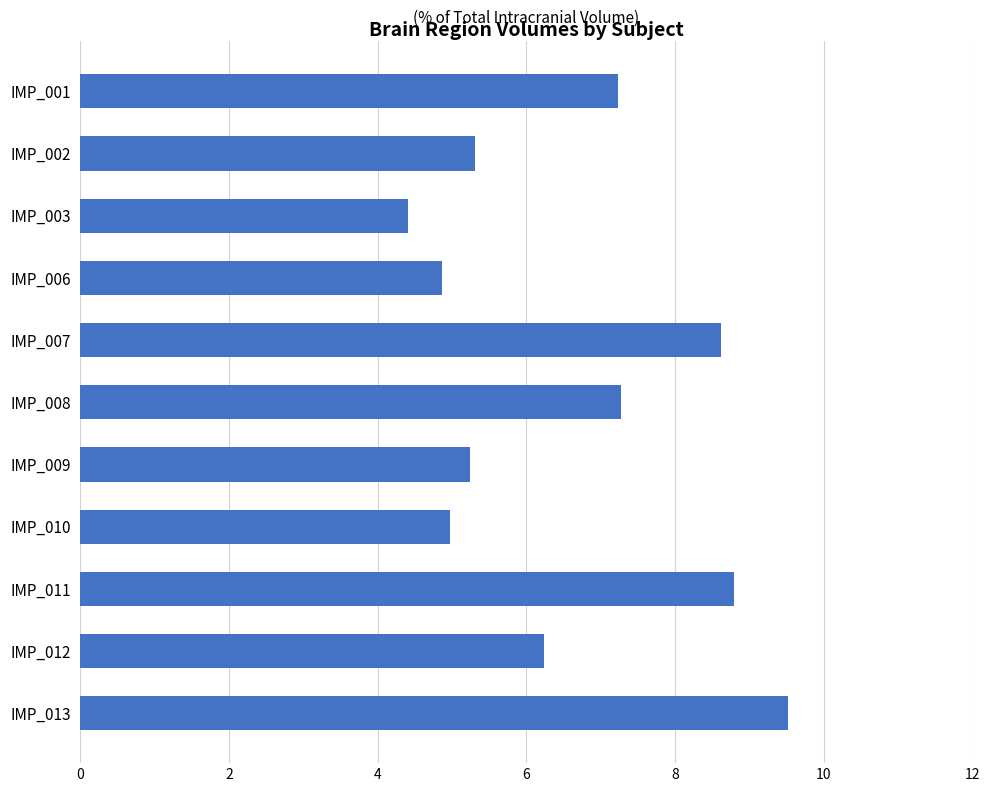

What is the value of the 4th bar from the top?

4.9